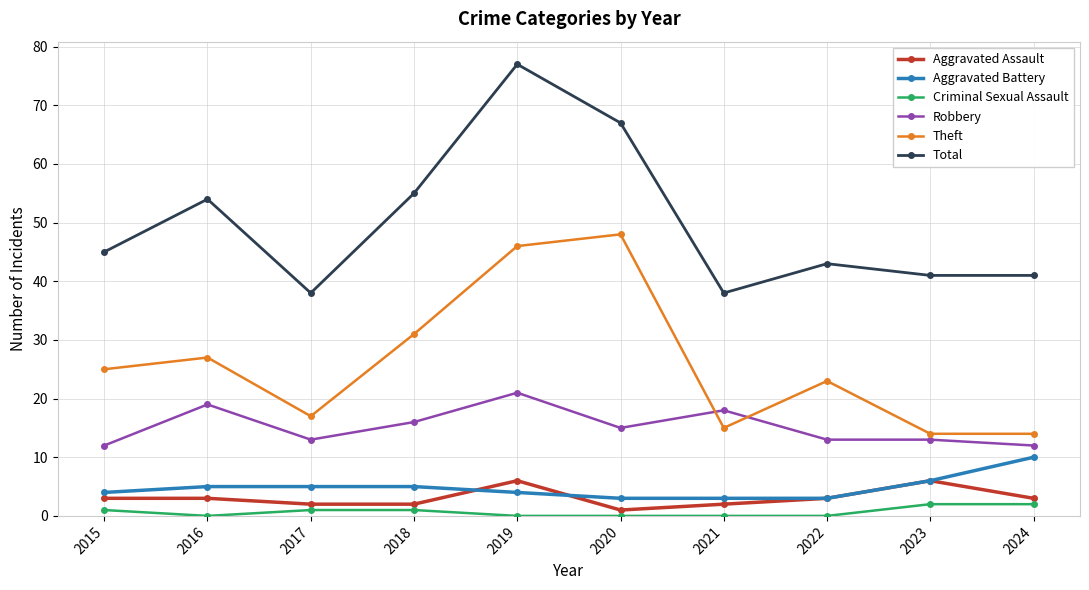

At which category is the sum across all series the highest?

2019